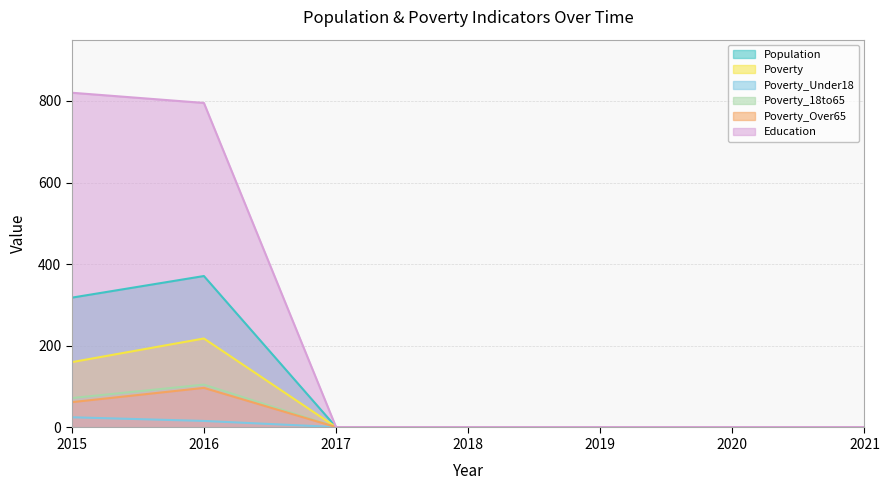

What is the value of the Poverty_Under18 point at the 6th from the left?

1